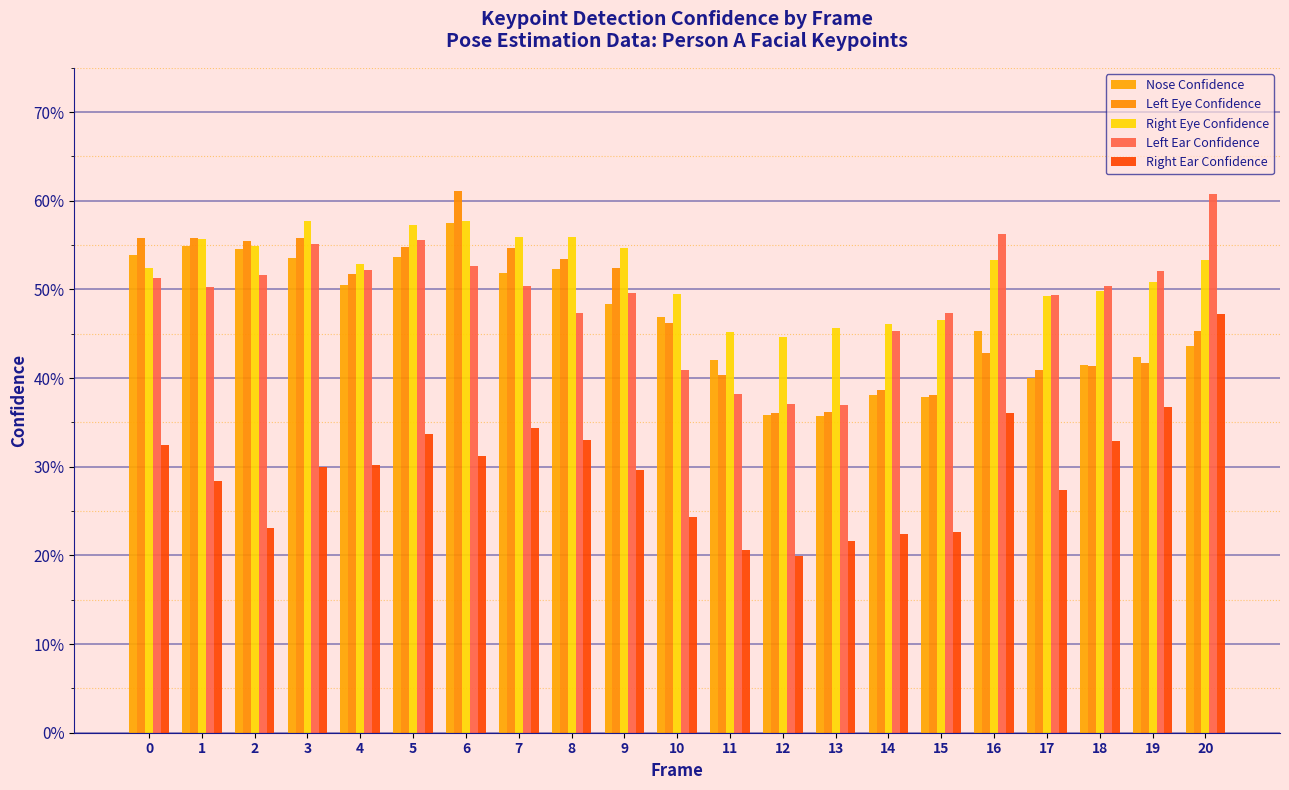

Are the bars grouped side by side (vs. stacked)?

Yes